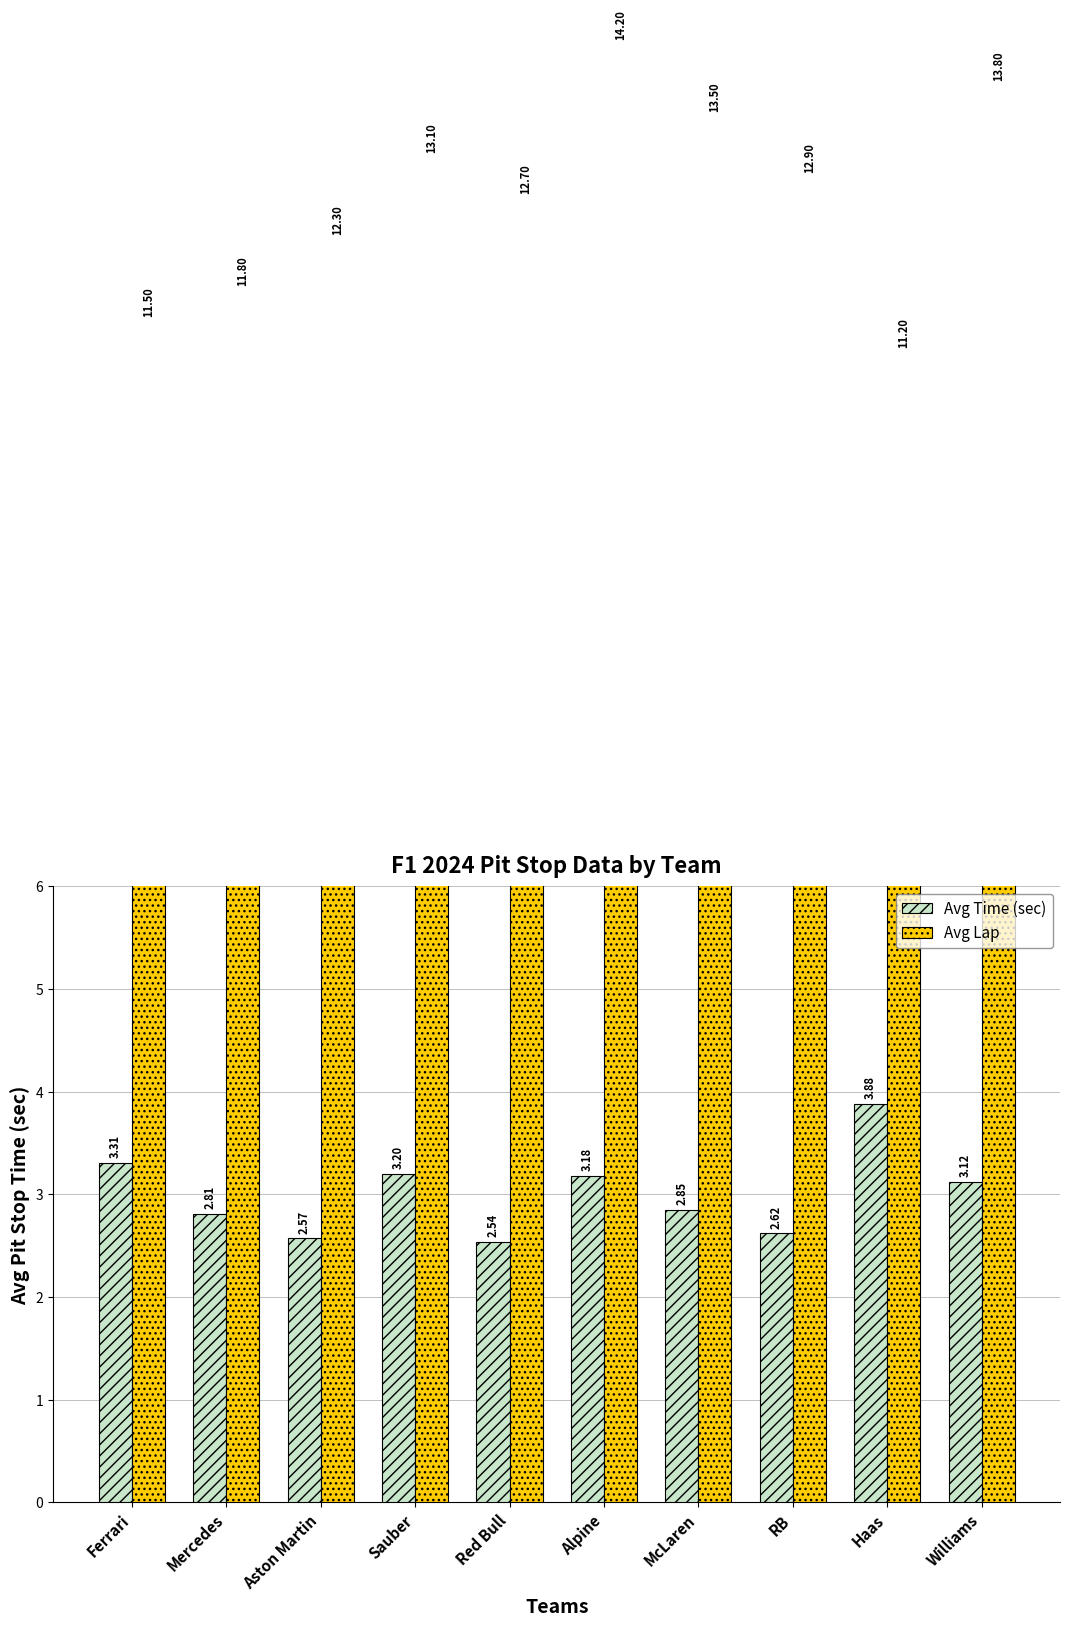

How many data points in Avg Time (sec) are less than 3?

5